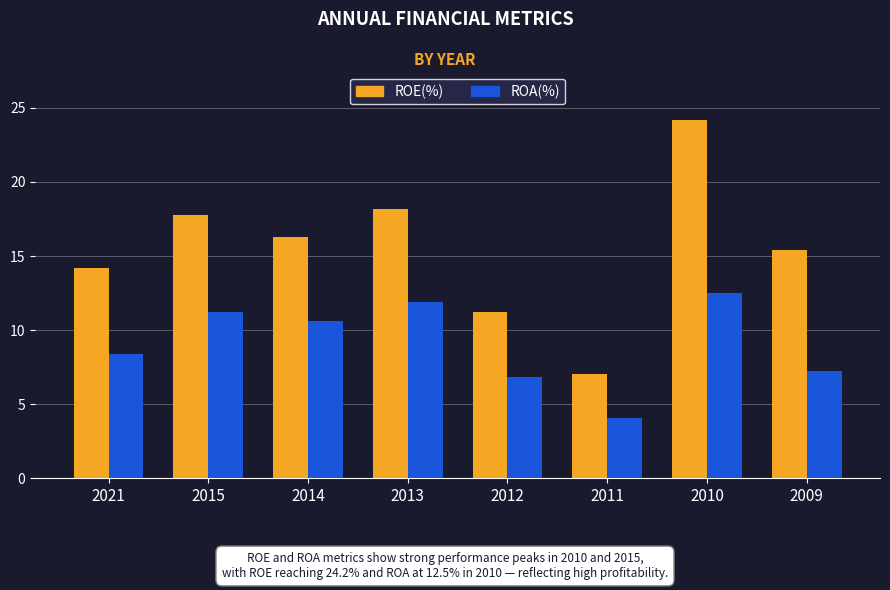

What is the maximum value for ROA(%)?

12.5